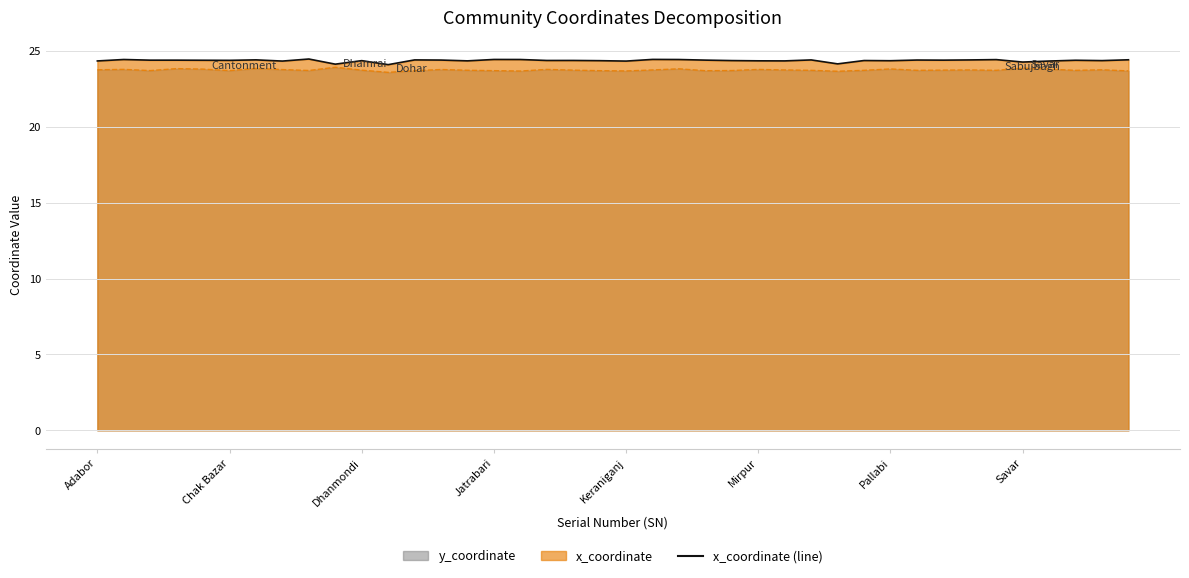

True or false: y_coordinate (line) has more than 0 interior local peaks.

True